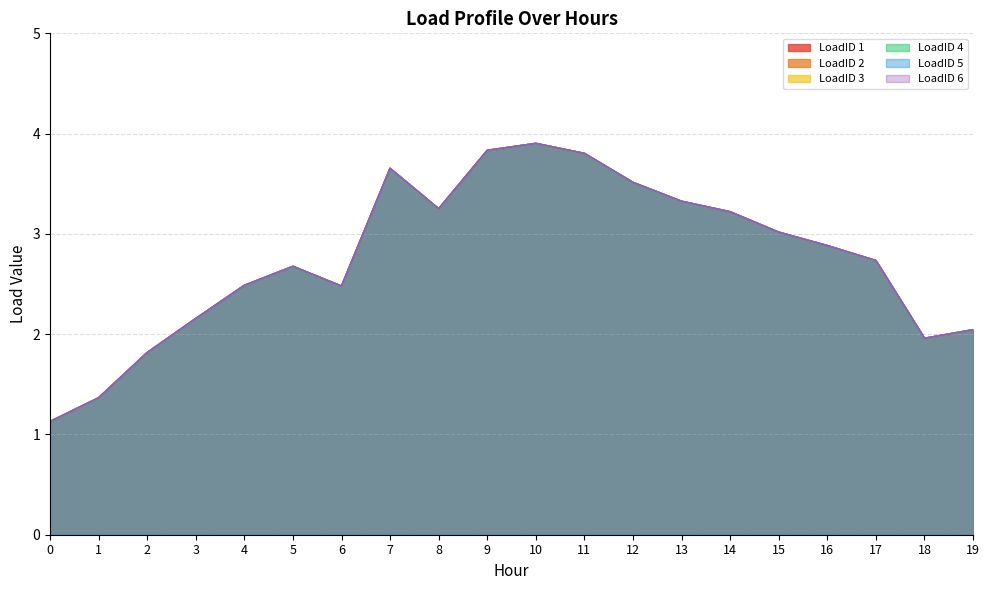

What is the difference between the LoadID 1 values at 6 and 14?

0.7